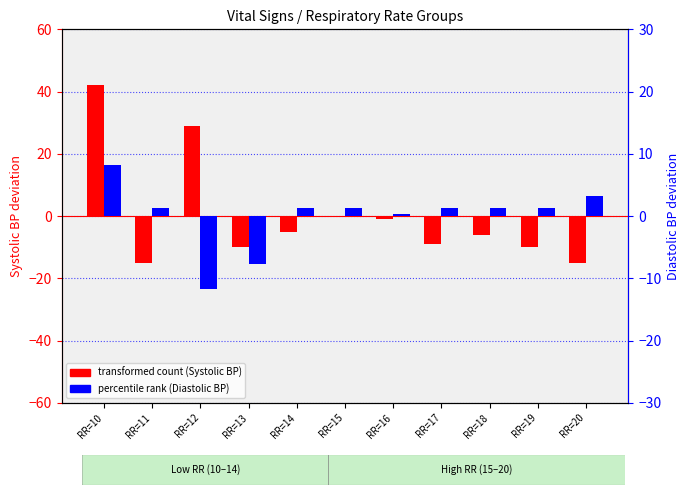

What is the highest value of the transformed count (Systolic BP) series?

42.0